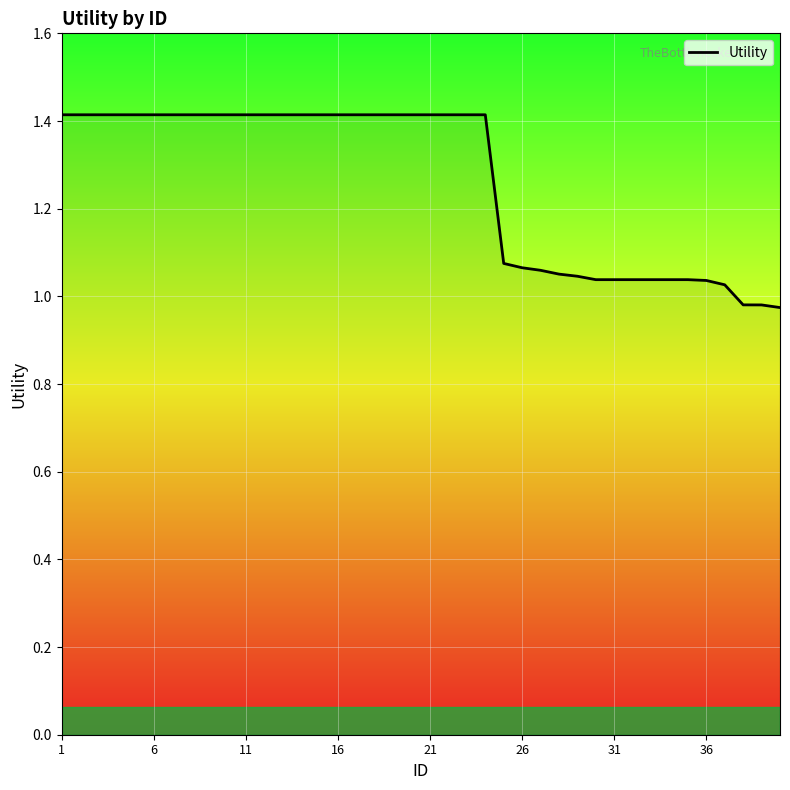

Does the chart display data point markers on the line(s)?

No